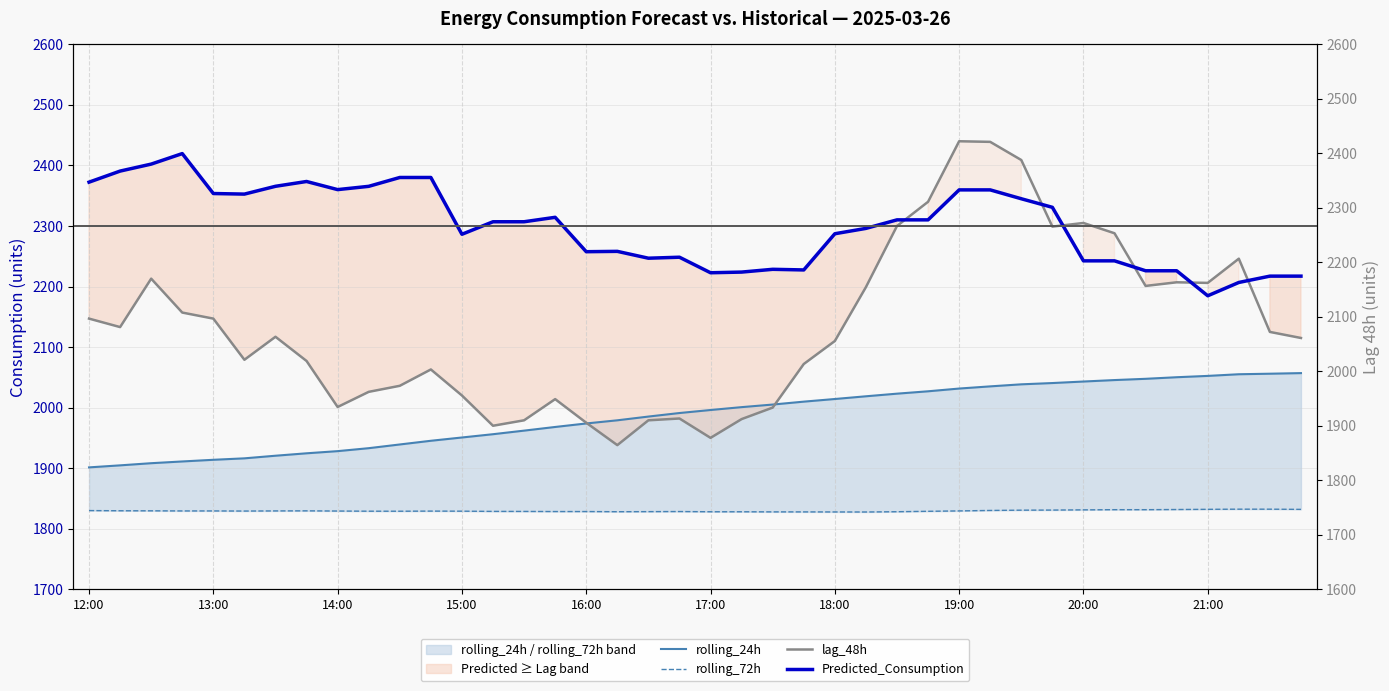

What are all the series names shown in the legend?

rolling_24h, rolling_72h, lag_48h, Predicted_Consumption